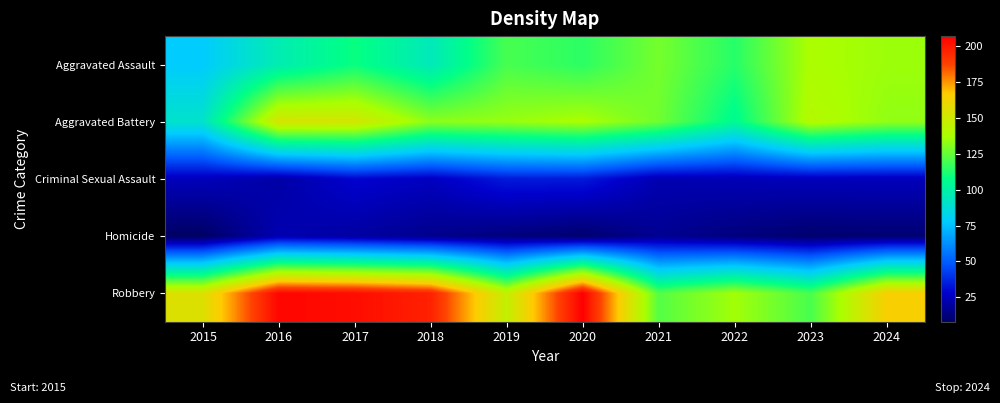

List the series in order of their peak value, lowest first.

Homicide, Criminal Sexual Assault, Aggravated Assault, Aggravated Battery, Robbery